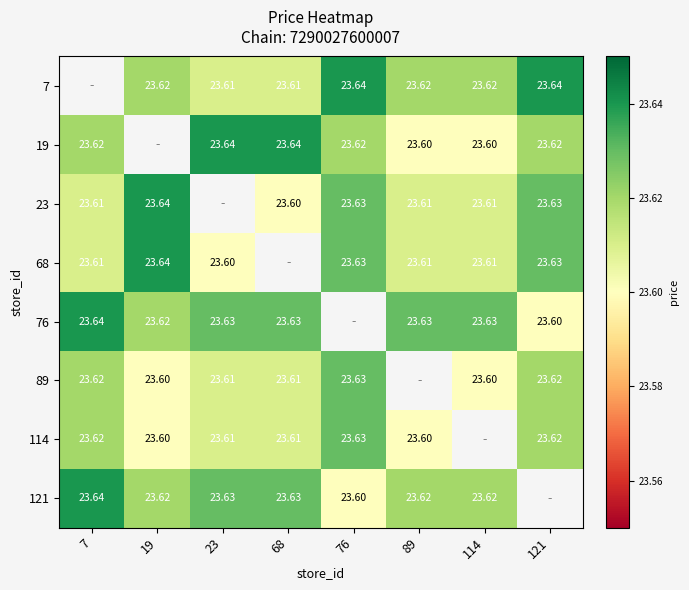

How many 121 values are between 23 and 24?

7